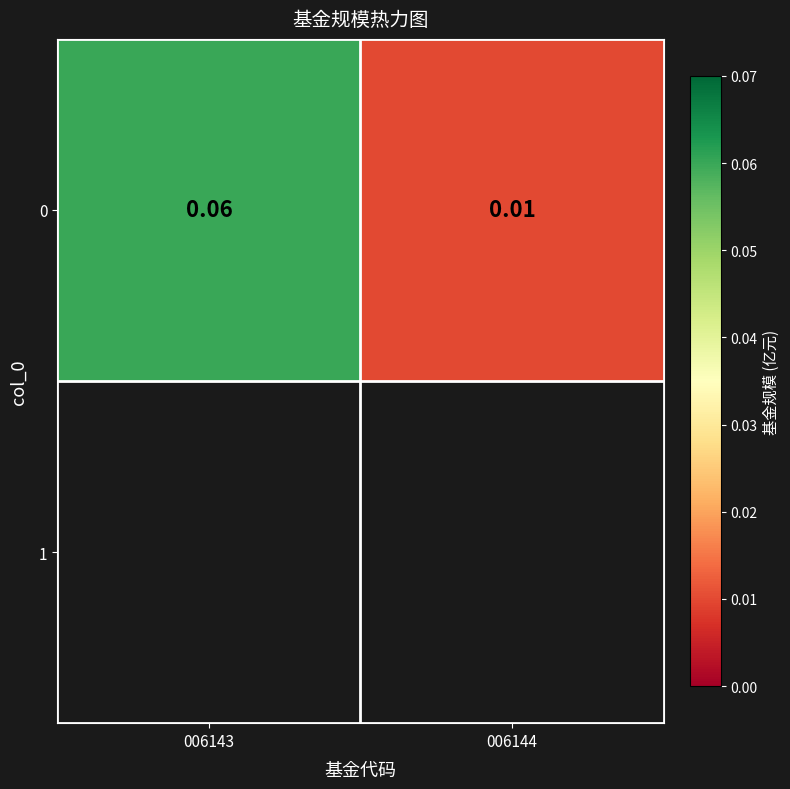

Rank the categories by value from highest to lowest.

006143, 006144